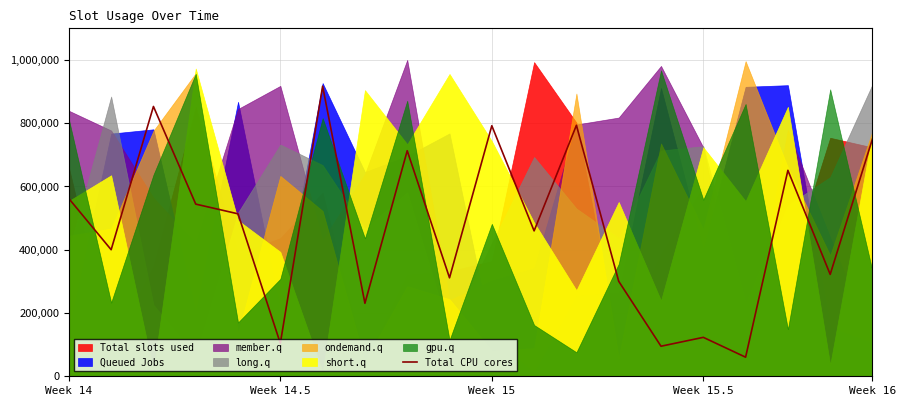

Is it true that the value at Week 15 is 275641?

False